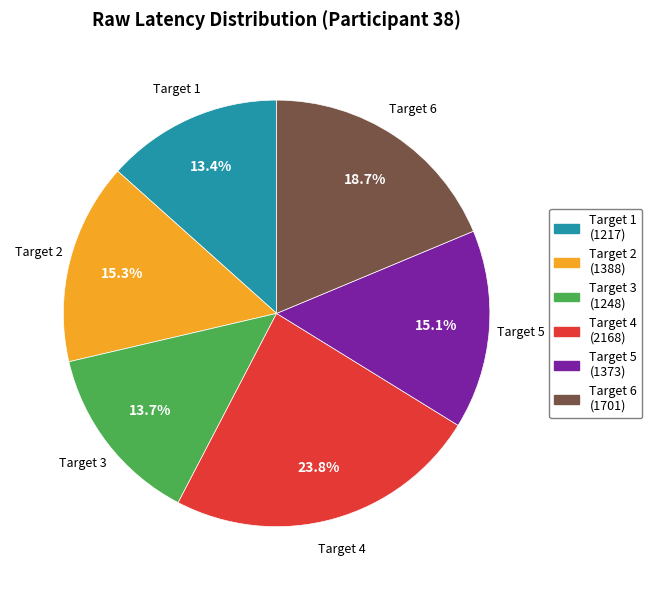

Is there any slice that represents more than half of the pie?

No